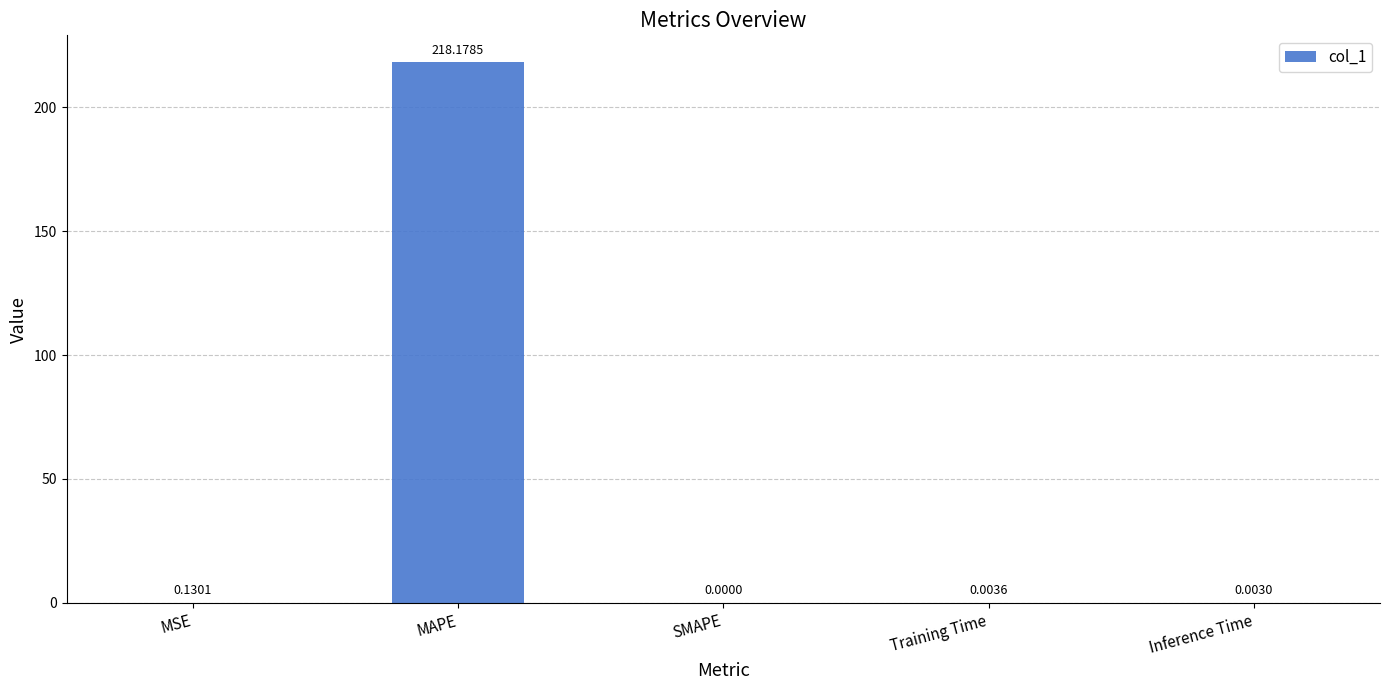

Between SMAPE and MAPE, which is larger?

MAPE